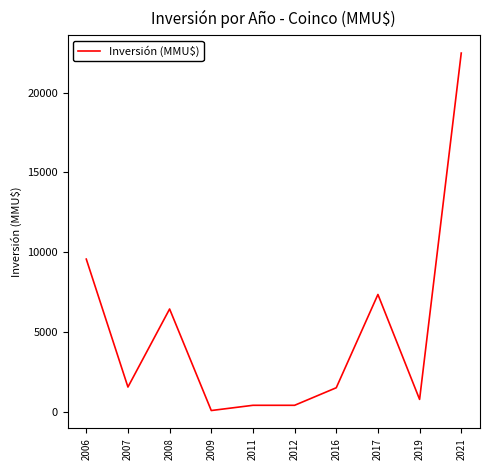

Does the chart have visible grid lines?

No